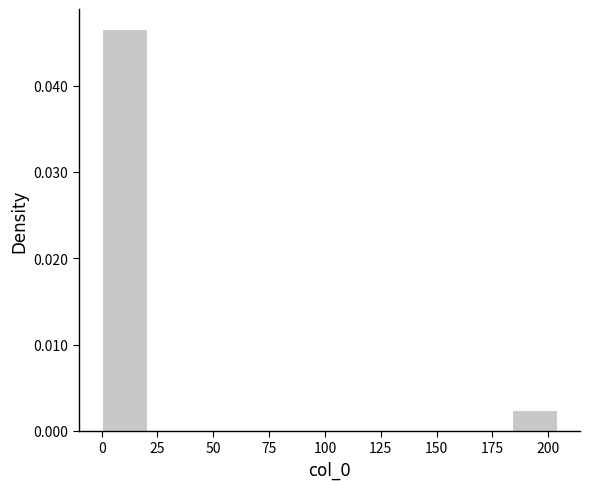

Which range on the x-axis has the tallest bar?

0 to 20